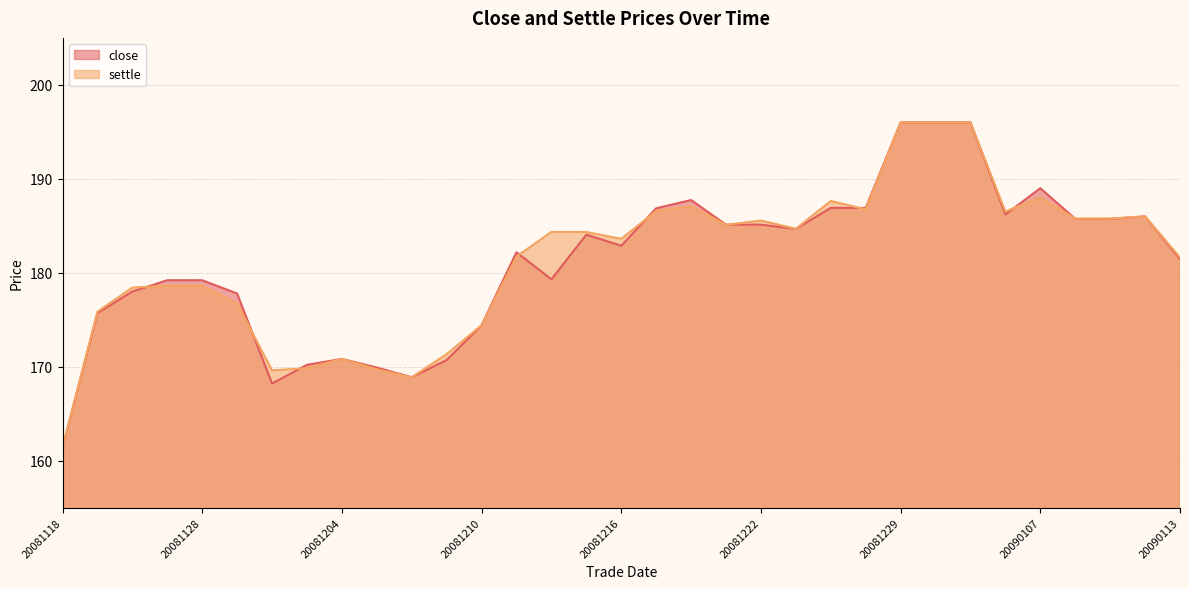

True or false: settle has a value of 185.1 at 20081219.

True